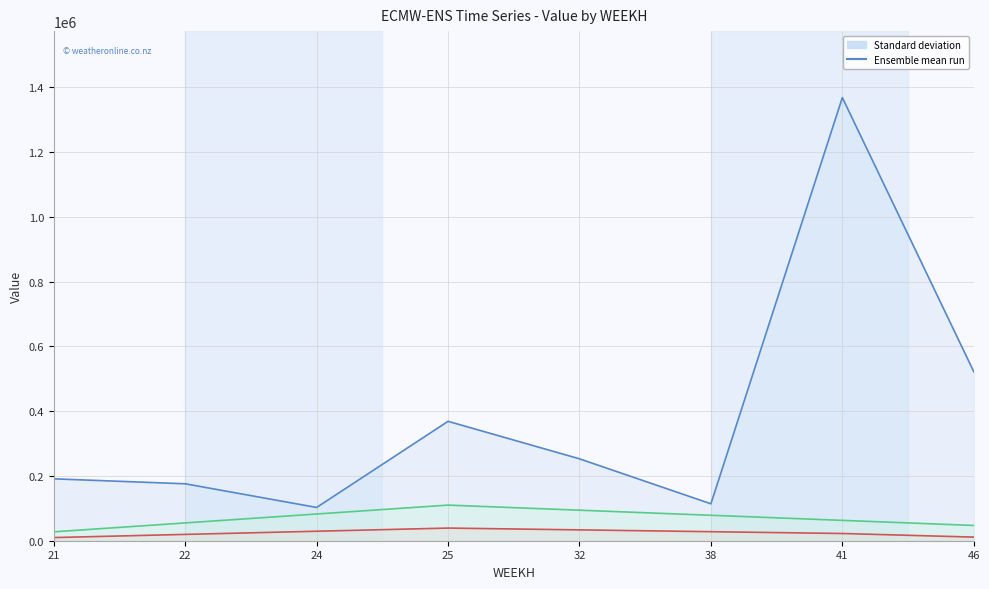

What is the total value across all series at 24?

214484.7